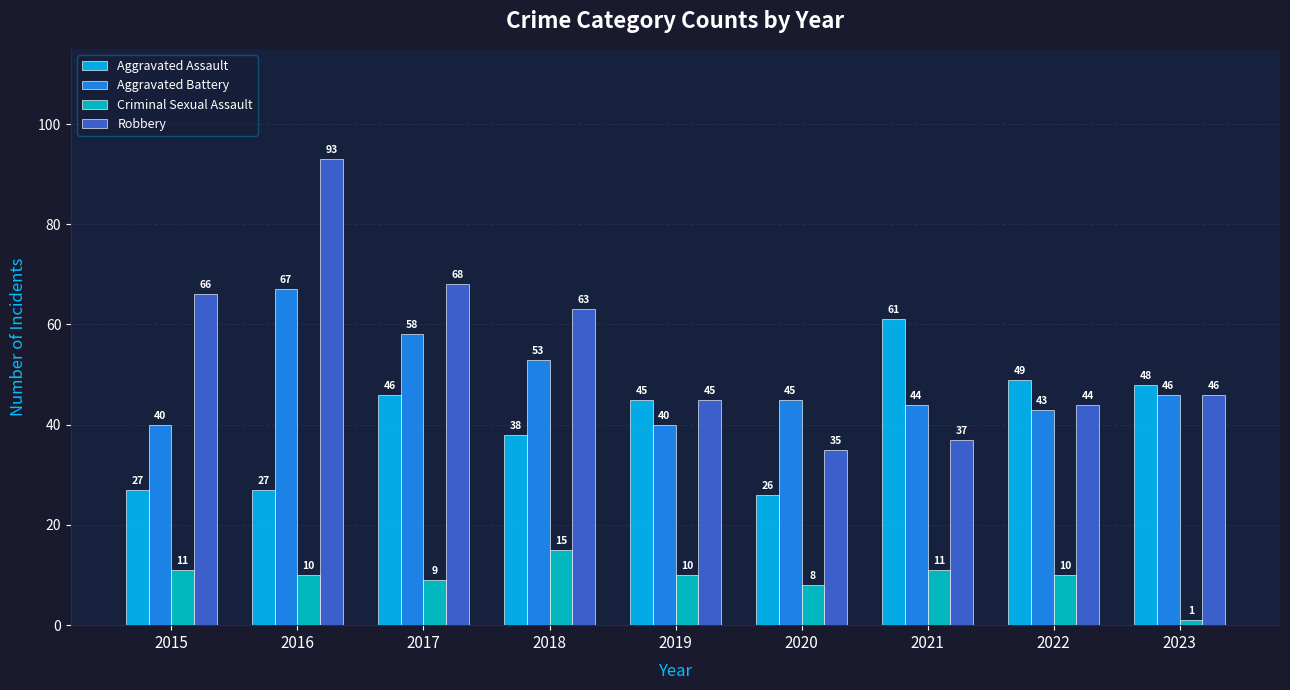

What is the total value across all series at 2016?

197